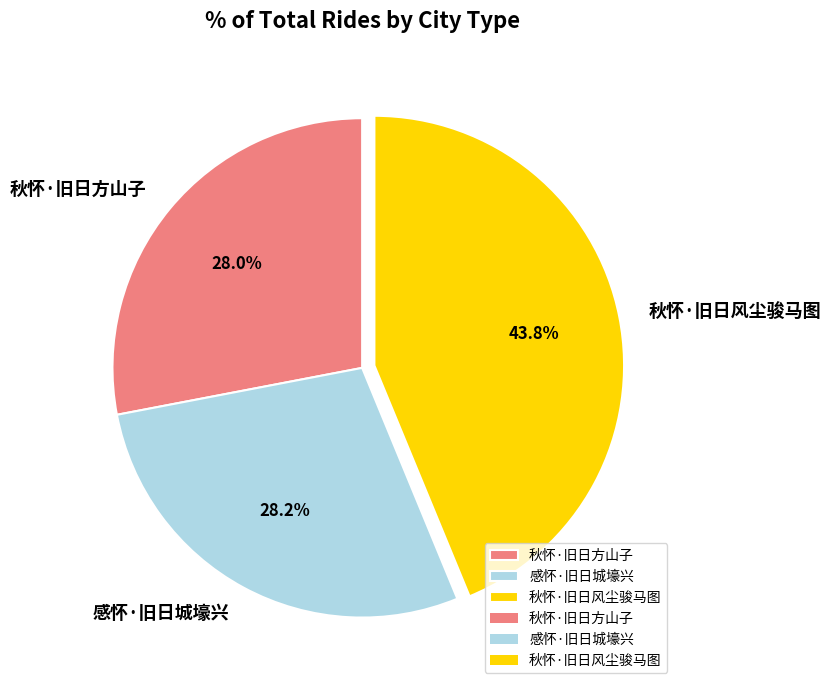

Is there a majority slice in this chart?

No